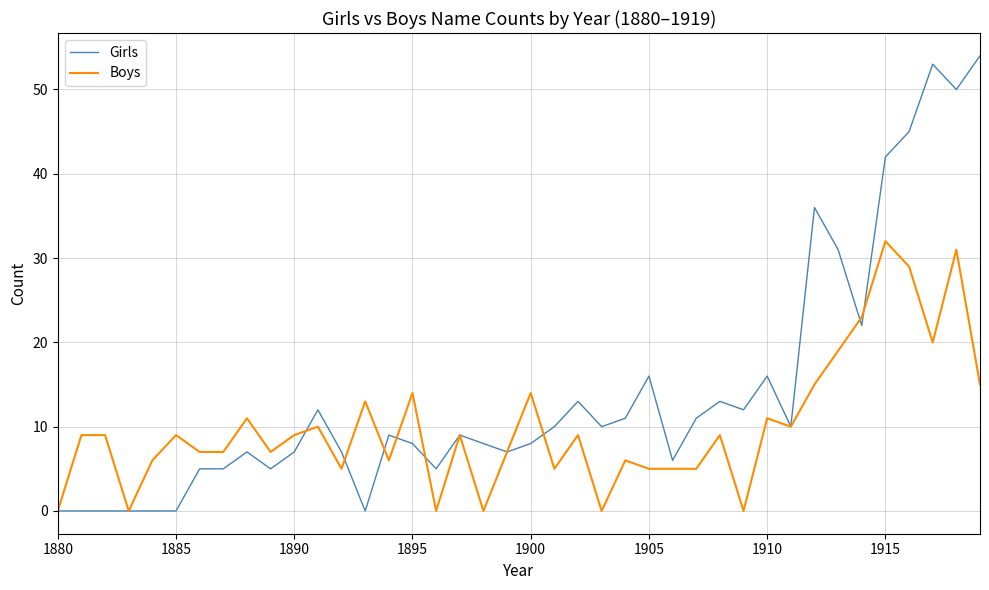

List the series in order of their peak value, highest first.

Girls, Boys